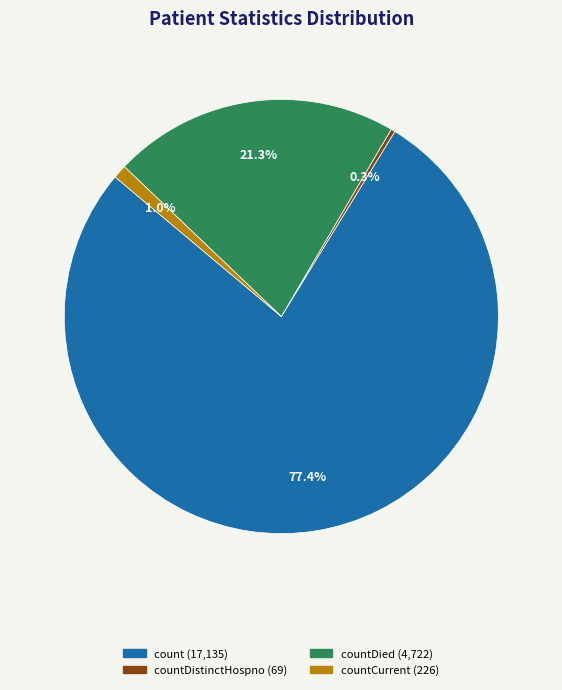

Is there any slice that represents more than half of the pie?

Yes